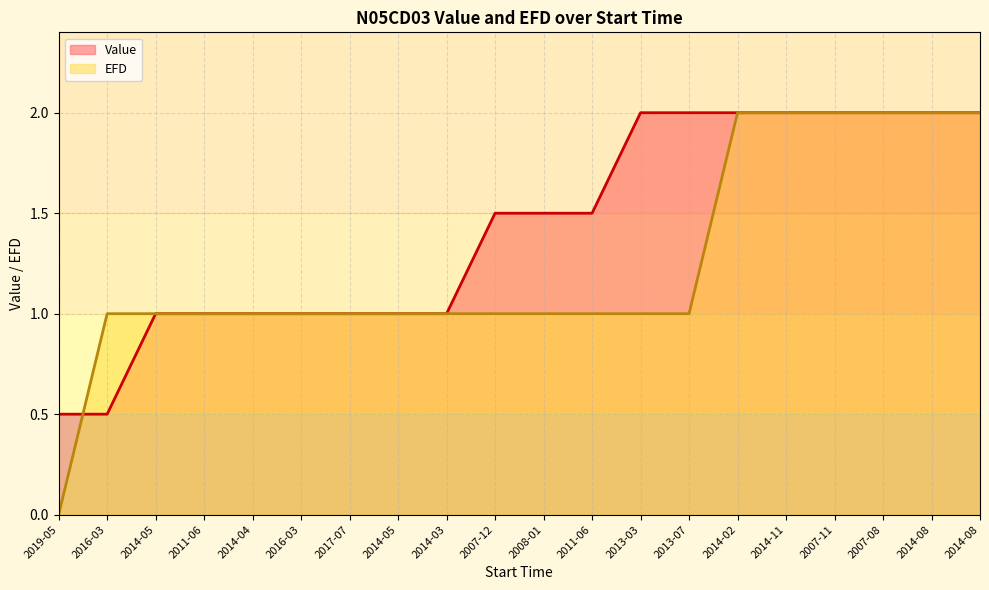

What is the approximate value of EFD at 2008-01?

1.0